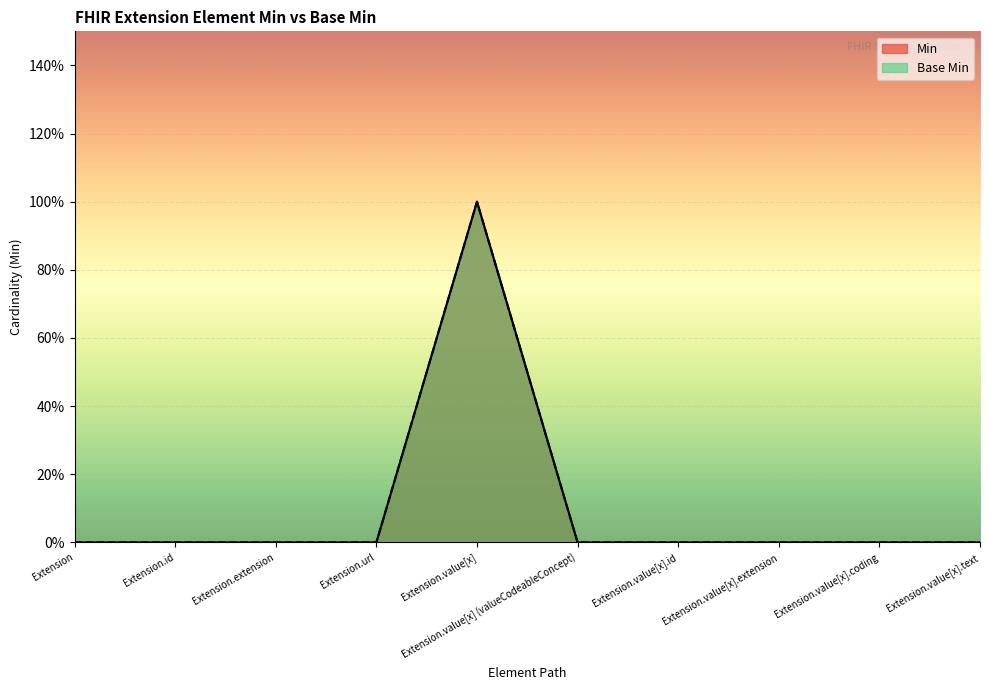

How many interior local peaks does the Min series have?

1